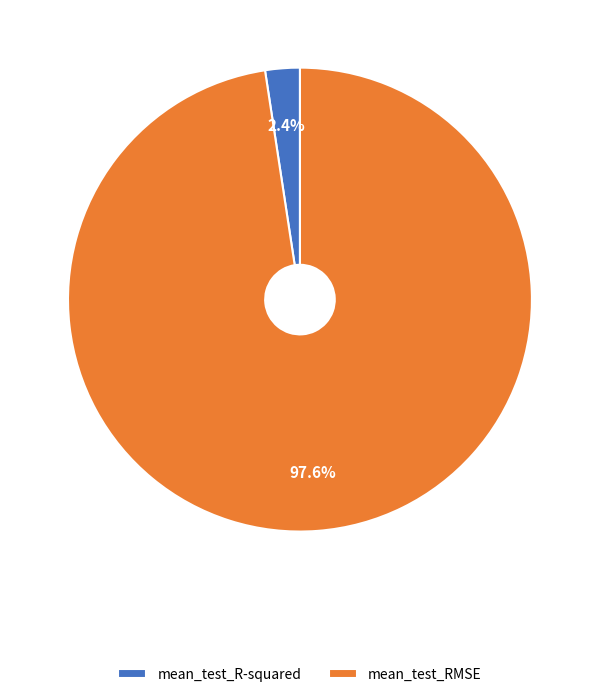

Combined, do mean_test_R-squared and mean_test_RMSE account for over 50%?

Yes